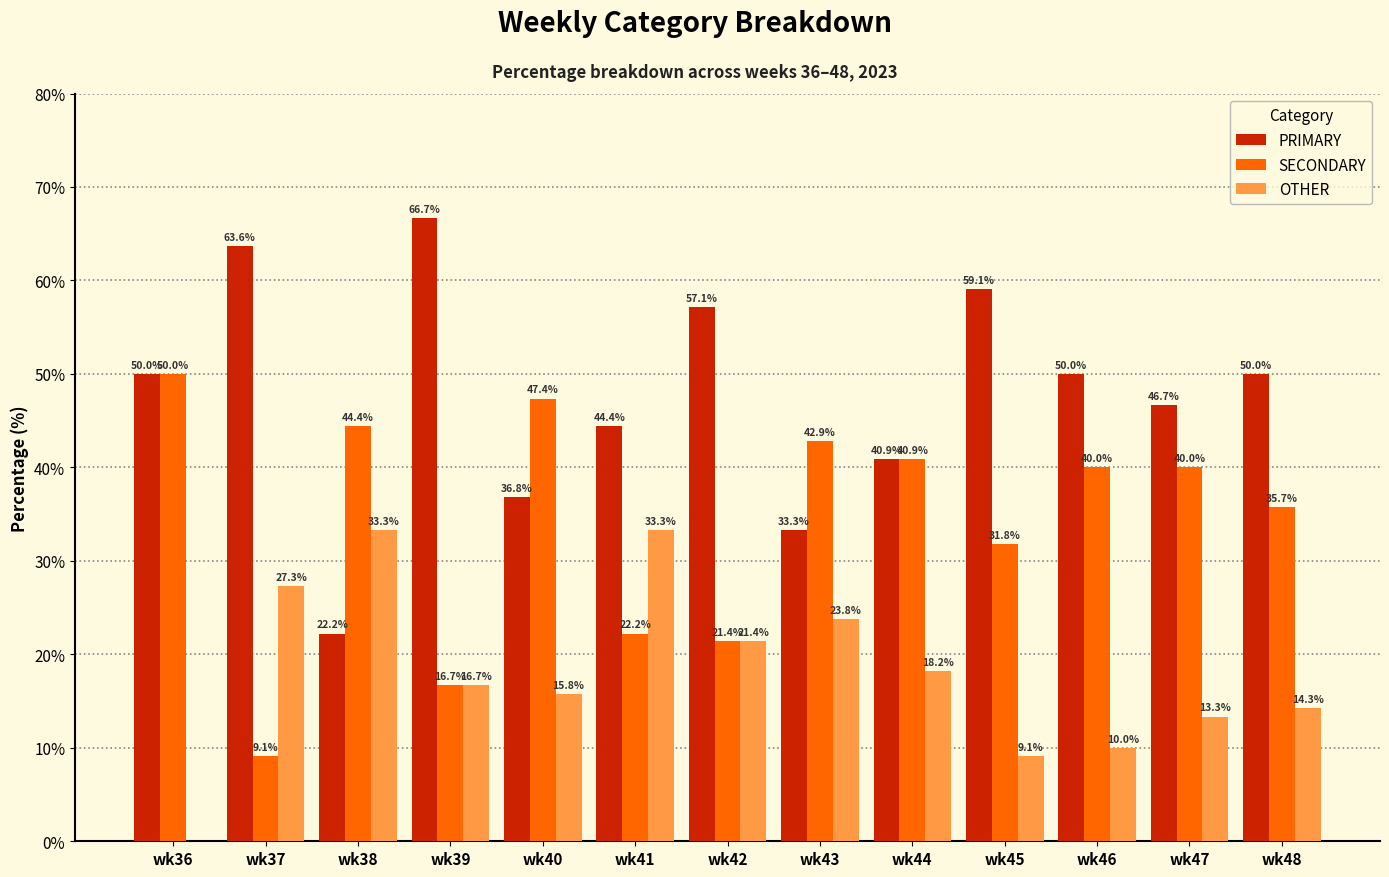

What is the maximum value for SECONDARY?

50.0